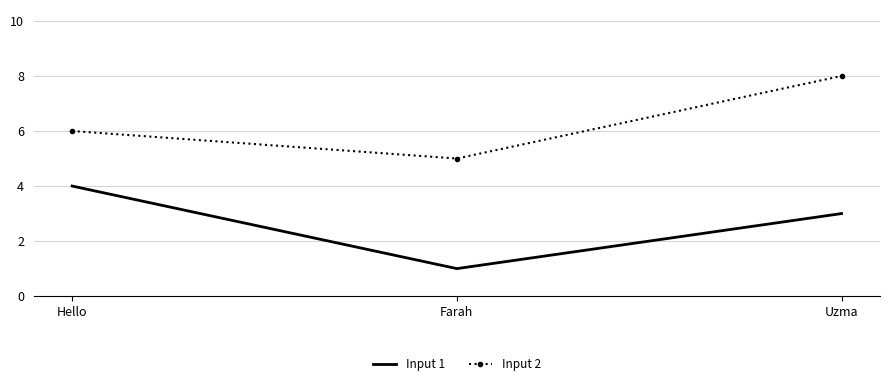

What are all the series names shown in the legend?

Input 1, Input 2